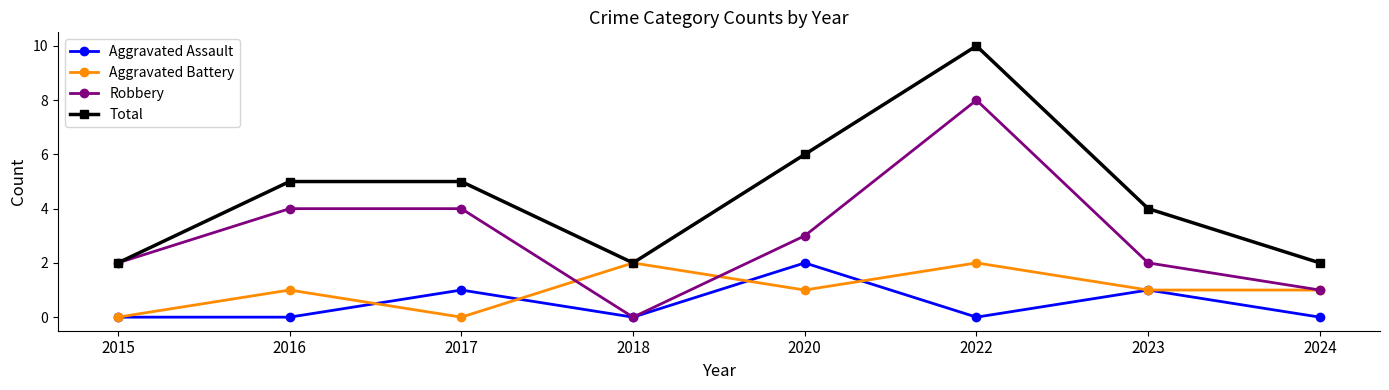

What is the difference between the highest and lowest values at 2017?

5